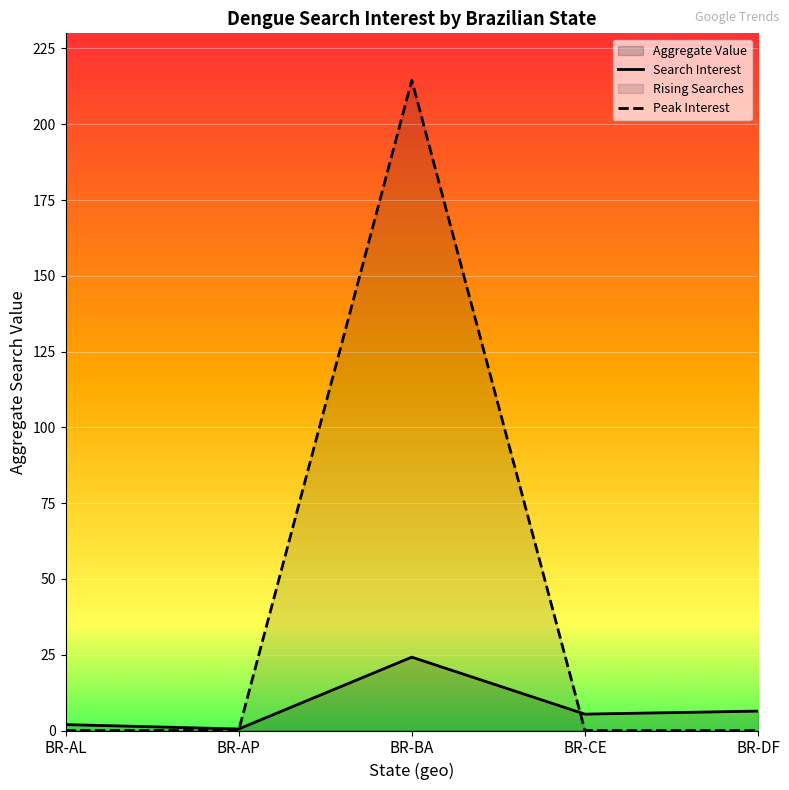

What is the minimum value for Search Interest?

0.5